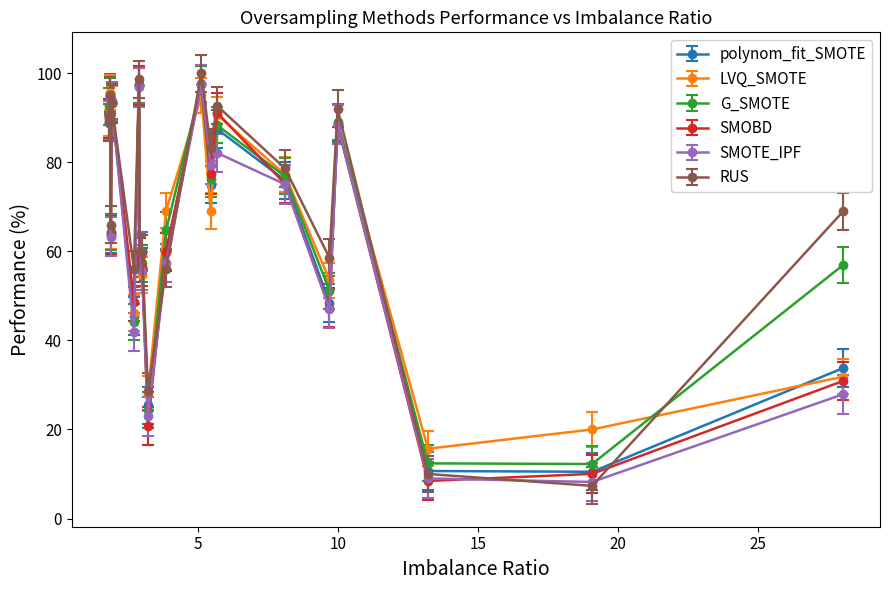

True or false: G_SMOTE and SMOBD cross at least once.

True